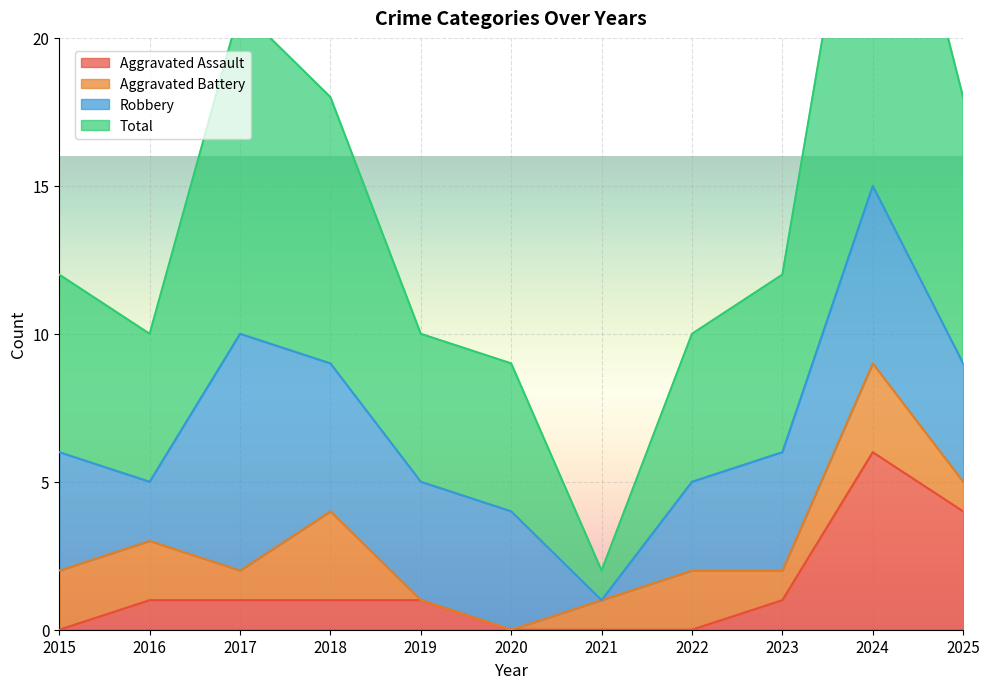

Where does the Aggravated Assault series first go above 1?

2024